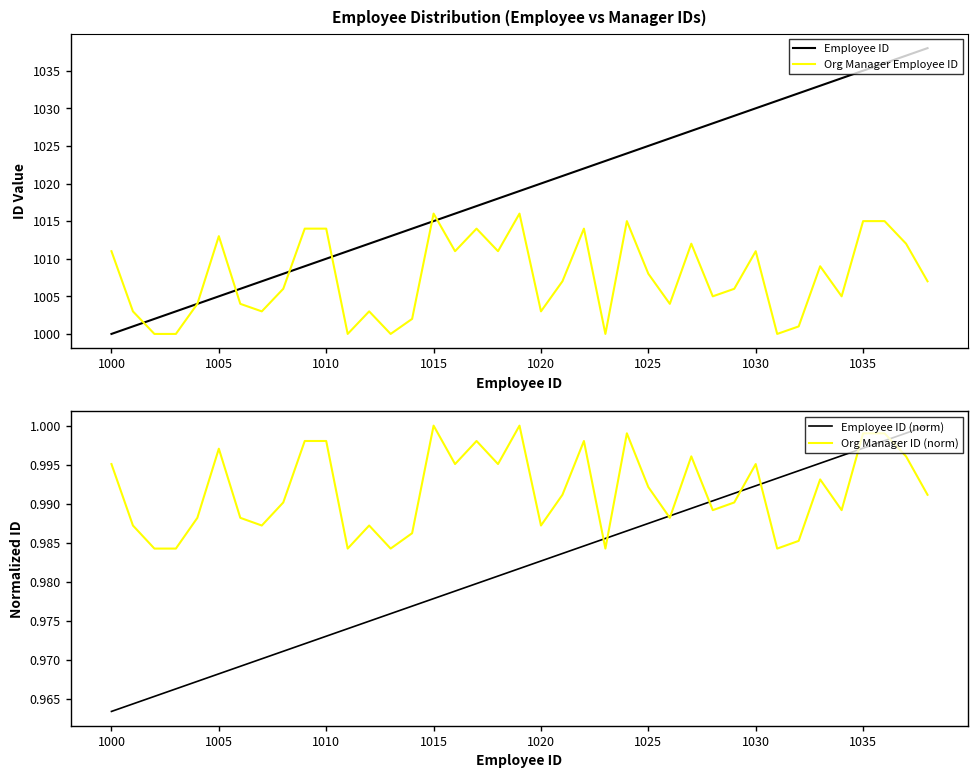

What are all the series names shown in the legend?

Employee ID, Org Manager Employee ID, Employee ID (norm), Org Manager ID (norm)